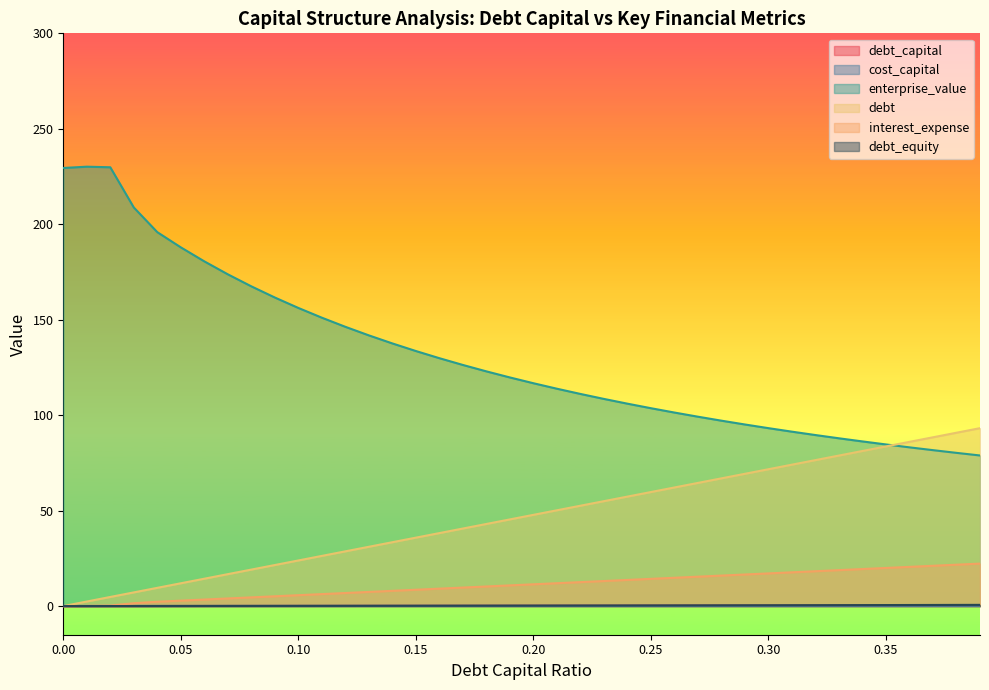

What is the maximum value for interest_expense?

22.3